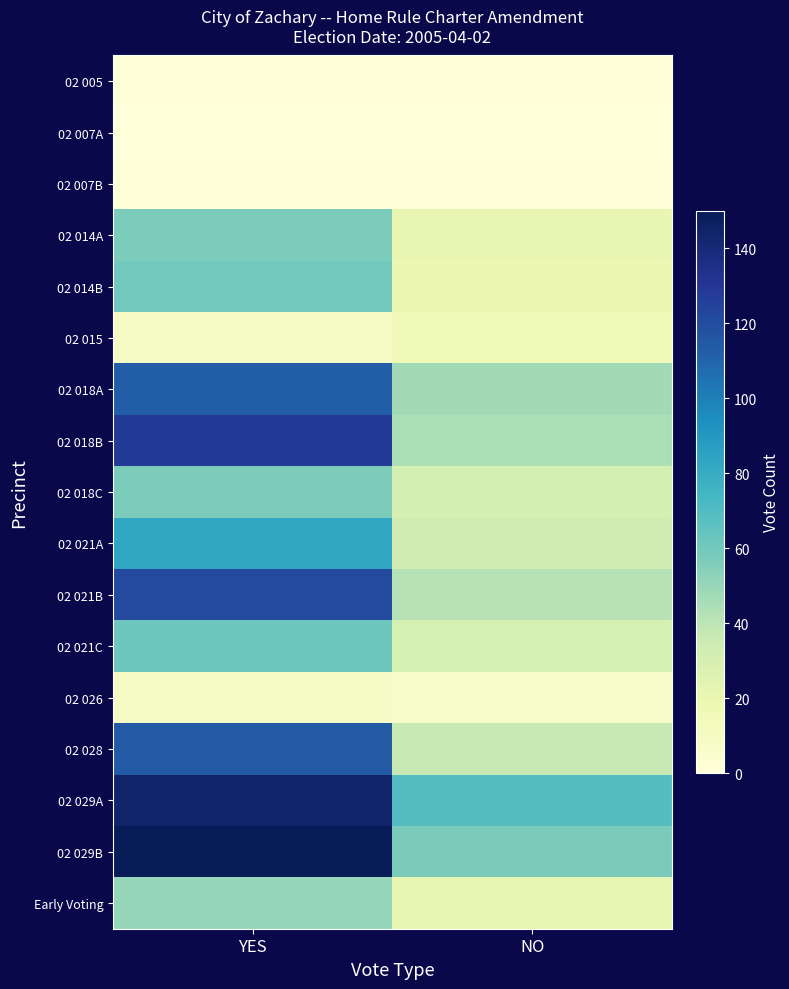

Which series has the largest total across all categories?

02 029A